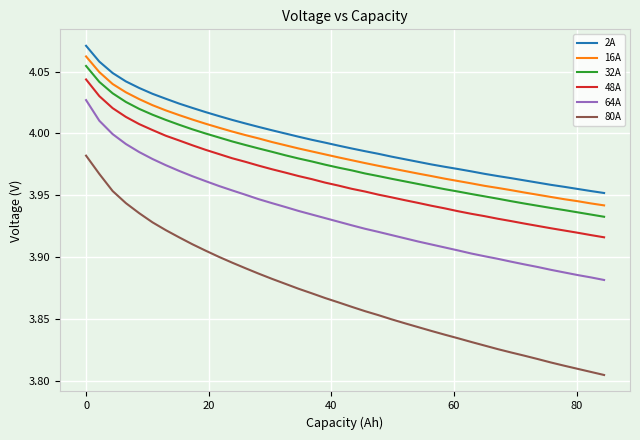

Which series has the largest total across all categories?

2A